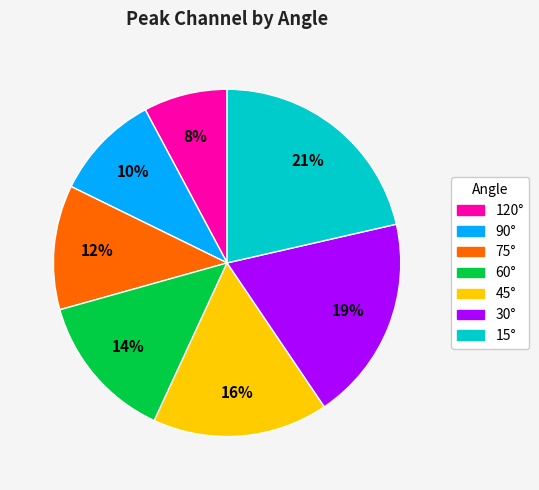

To the nearest percent, what portion does 60° represent?

14%